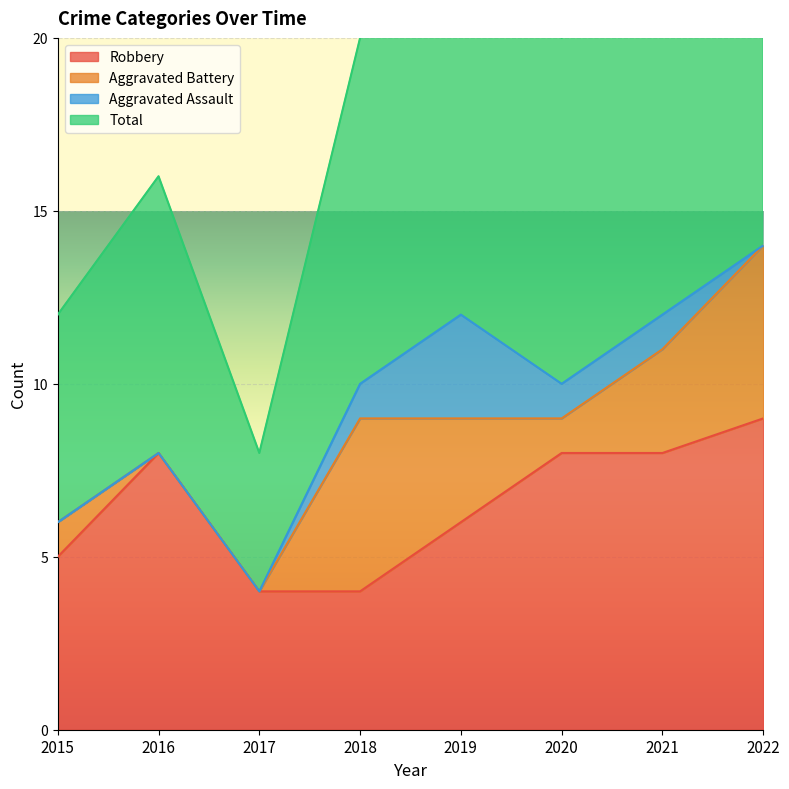

True or false: Total and Robbery cross at least once.

False